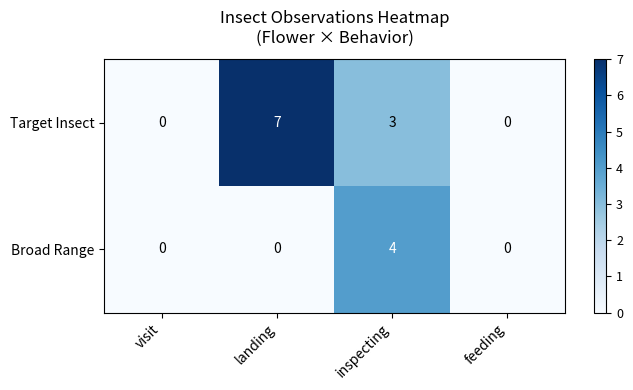

Rank the series by their average value, from lowest to highest.

Broad Range, Target Insect